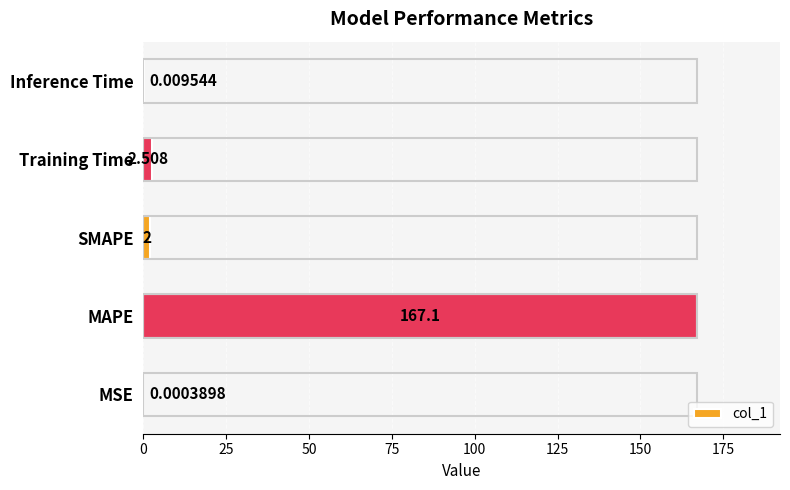

Which label corresponds to the largest value in the chart?

MAPE